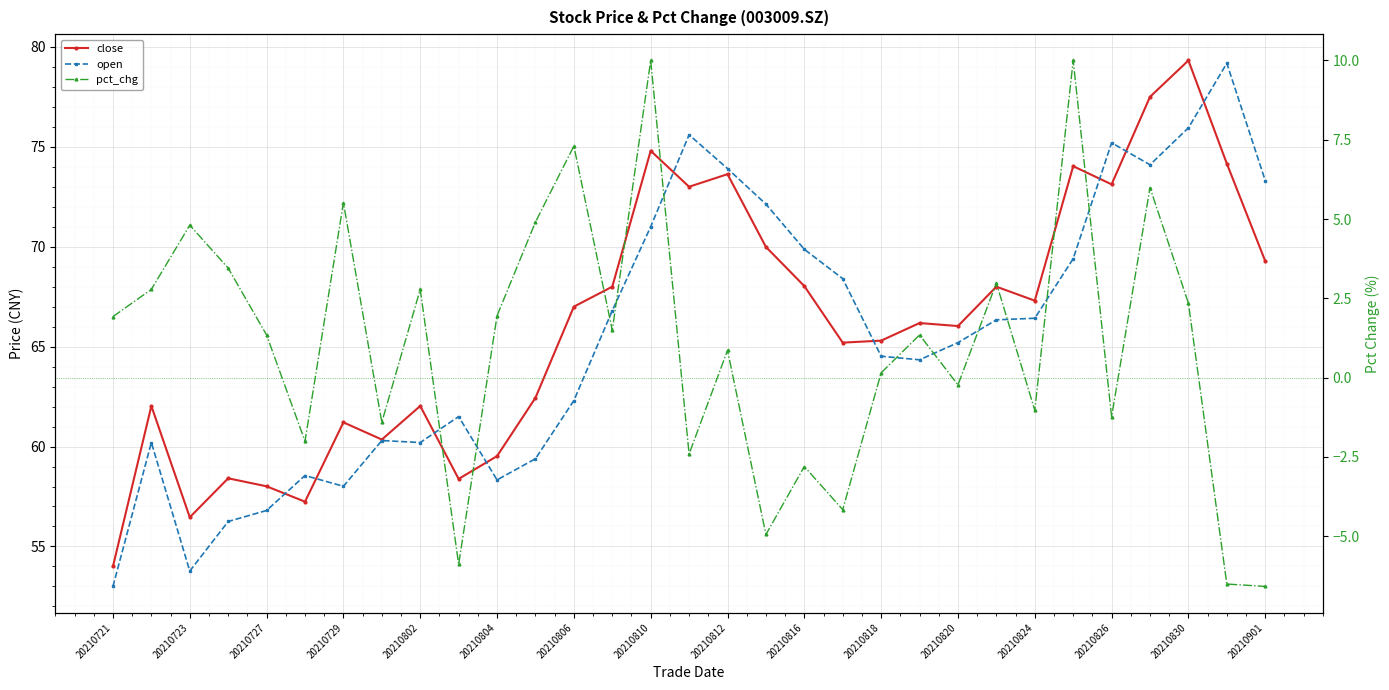

True or false: pct_chg and open intersect in this chart.

False